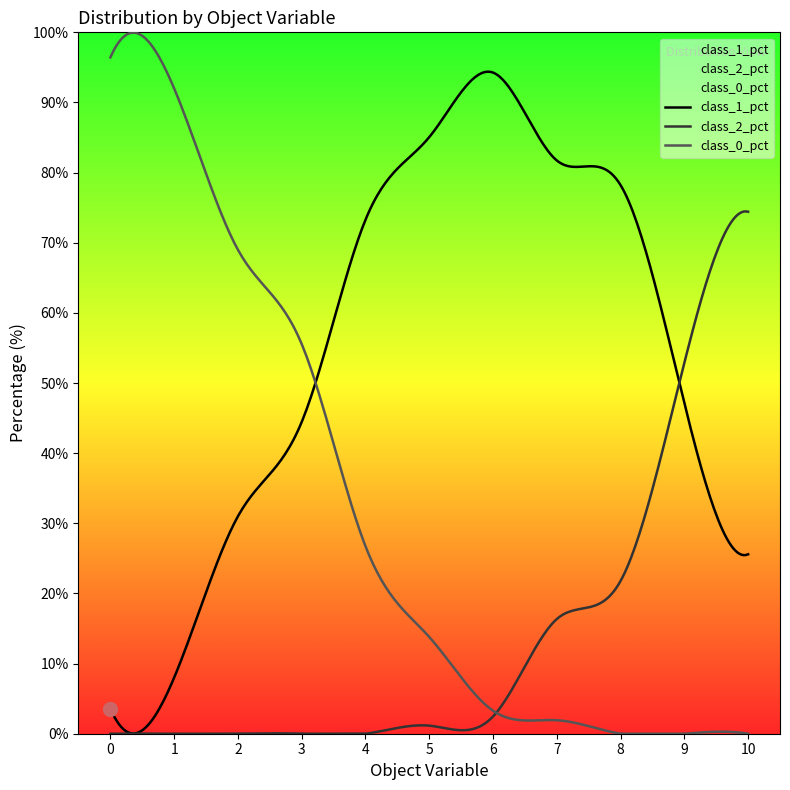

True or false: class_0_pct and class_2_pct intersect in this chart.

True